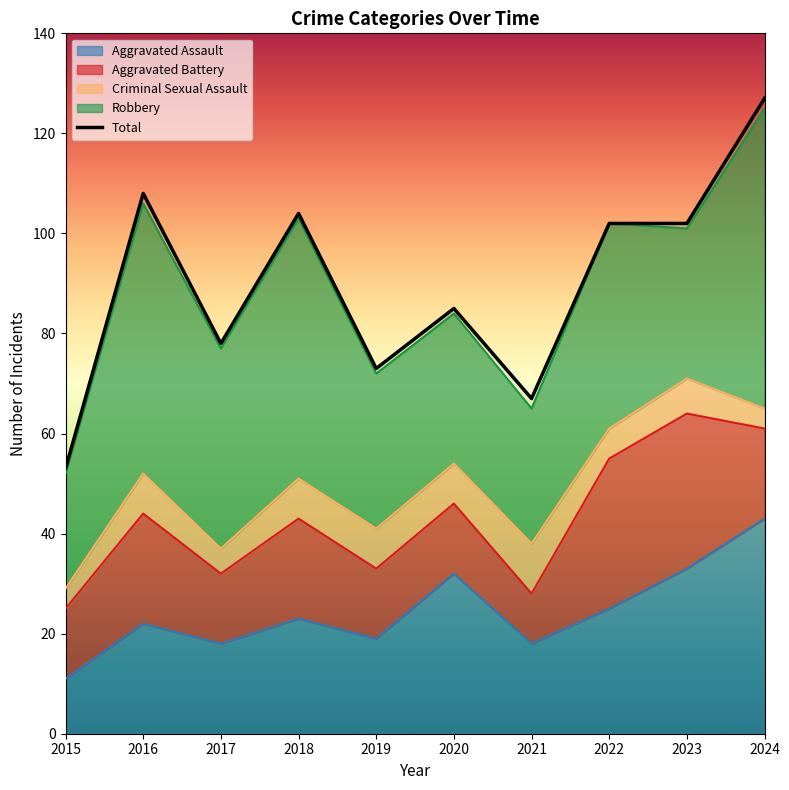

Which category has the lowest value across all series?

2015